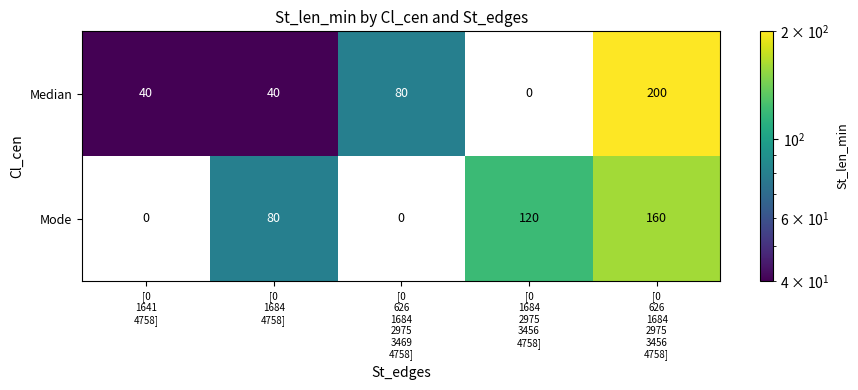

What is the difference between the second highest and minimum values in the Median series?

80